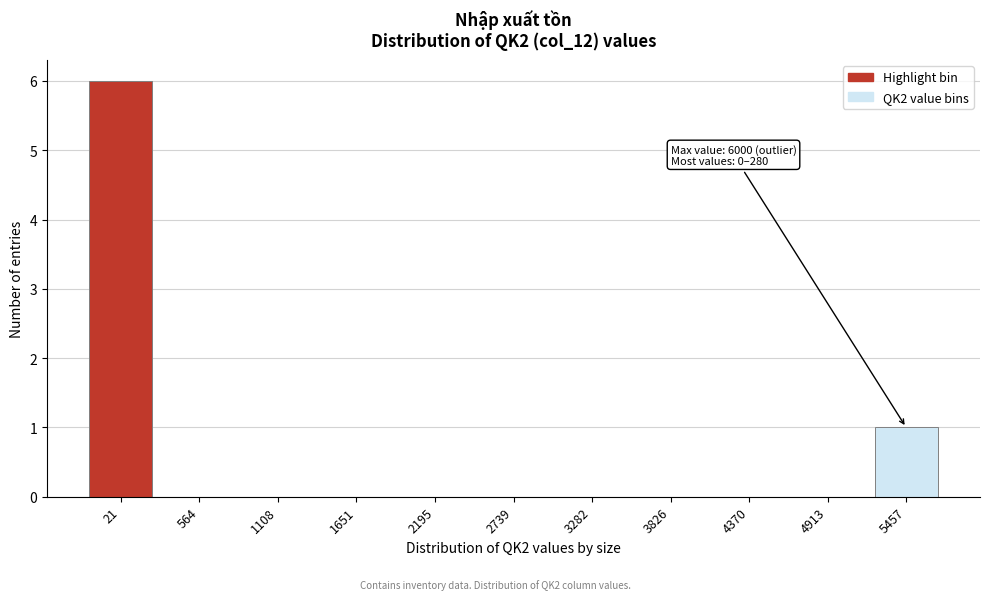

Reading left to right, transcribe all the data shown in this chart.

21=6	564=0	1108=0	1651=0	2195=0	2739=0	3282=0	3826=0	4370=0	4913=0	5457=1